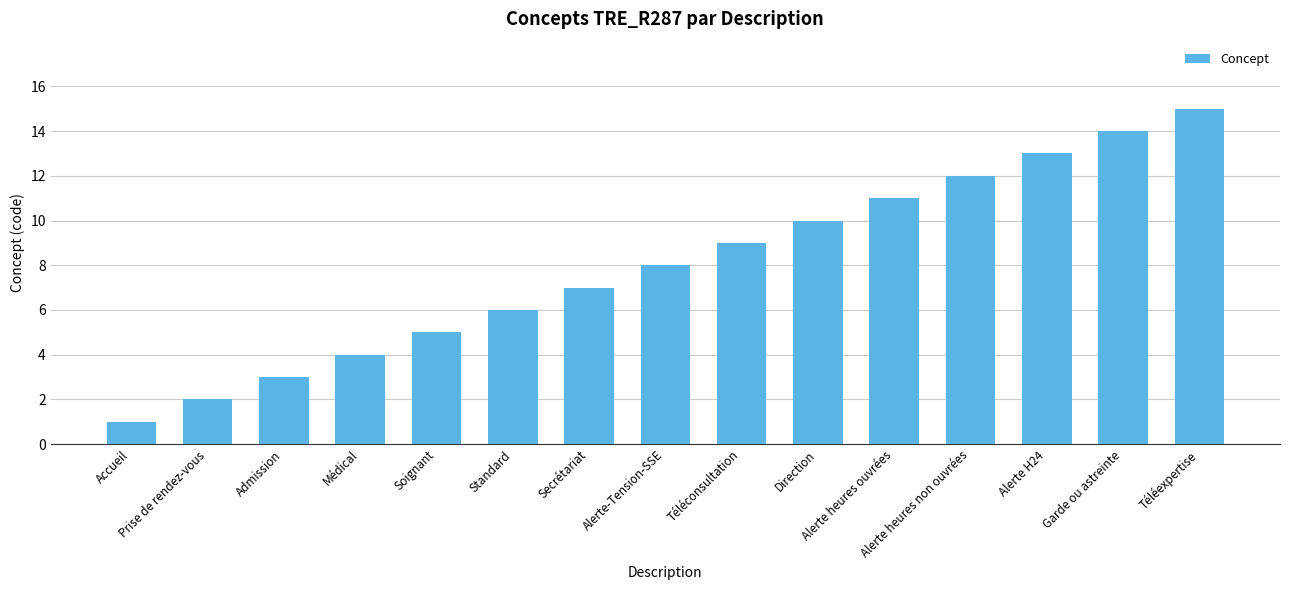

What is the maximum value shown in the chart?

15